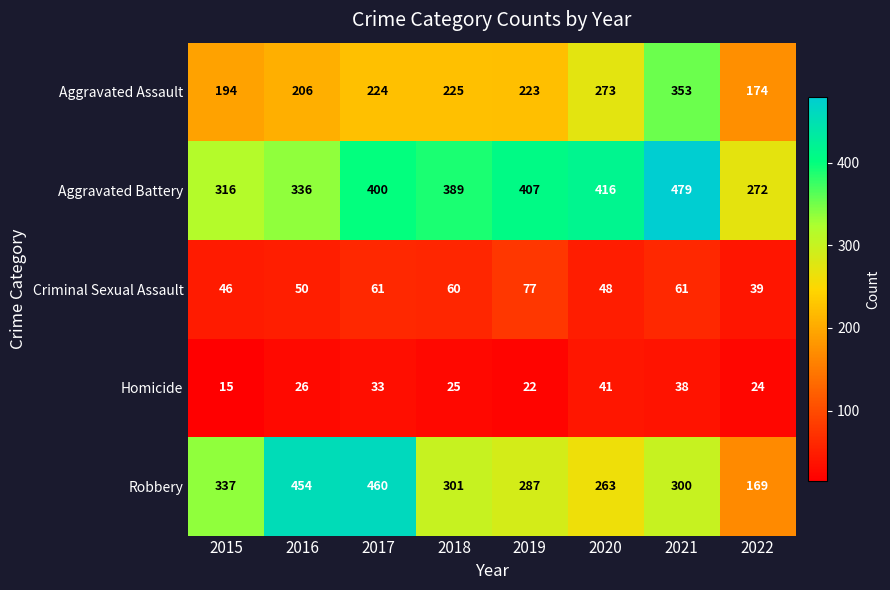

Where is Criminal Sexual Assault nearest to the value 58?

2018